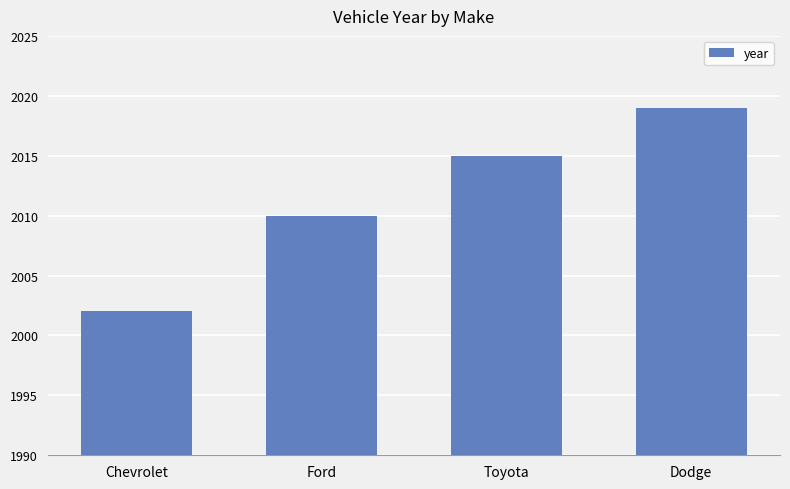

What is the minimum value shown in the chart?

2002